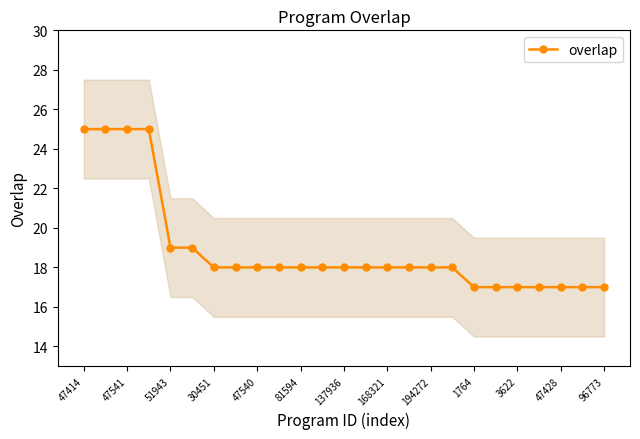

True or false: overlap has a value of 14 at 47414.

False